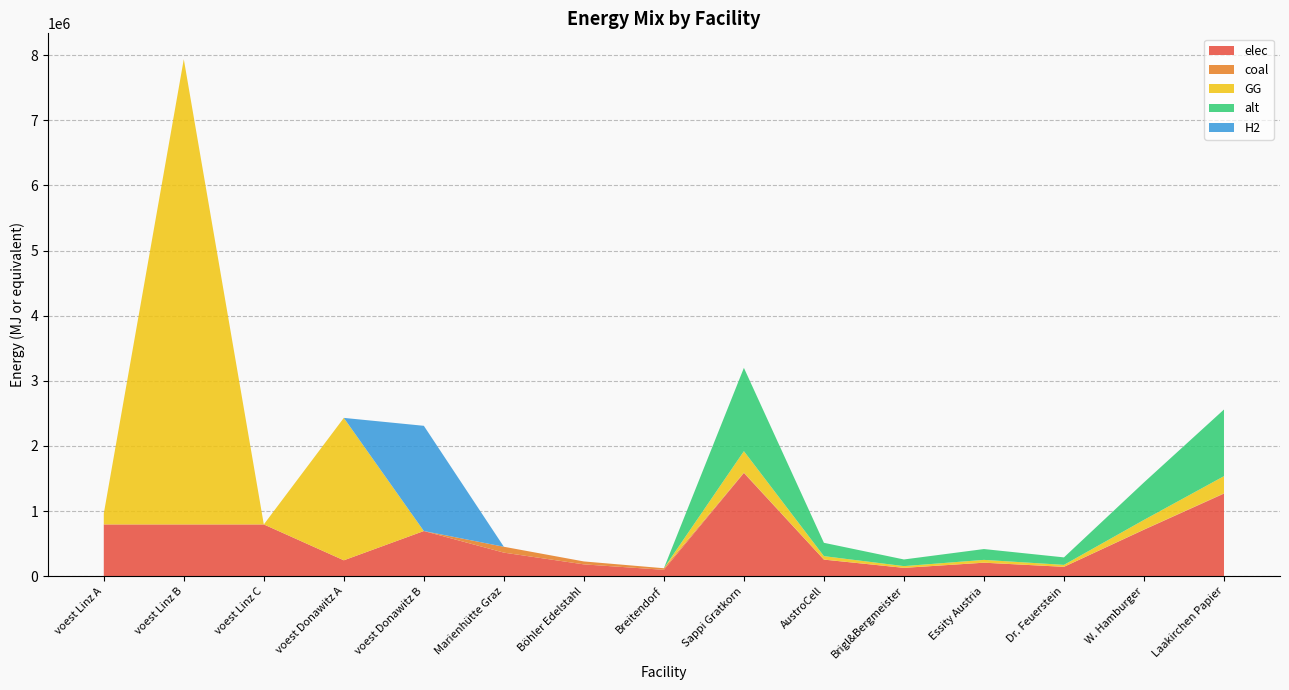

Reading left to right, what are all the values shown in this chart?

elec: 793870.4	793870.4	793870.4	242990.7	692523.6	360800.0	180400.0	96800.0	1583255.4	253320.9	126660.4	205823.2	142493.0	712464.9	1266604.4
coal: 0.0	0.0	0.0	0.0	0.0	90200.0	45100.0	24200.0	7670.1	1227.2	613.6	997.1	690.3	3451.5	6136.1
GG: 166691.8	7144833.3	0.0	2186916.7	0.0	0.0	0.0	0.0	328125.5	52500.1	26250.0	42656.3	29531.3	147656.5	262500.4
alt: 0.0	0.0	0.0	0.0	0.0	0.0	0.0	0.0	1279367.4	204698.8	102349.4	166317.8	115143.1	575715.3	1023493.9
H2: 0.0	0.0	0.0	0.0	1615888.4	0.0	0.0	0.0	0.0	0.0	0.0	0.0	0.0	0.0	0.0